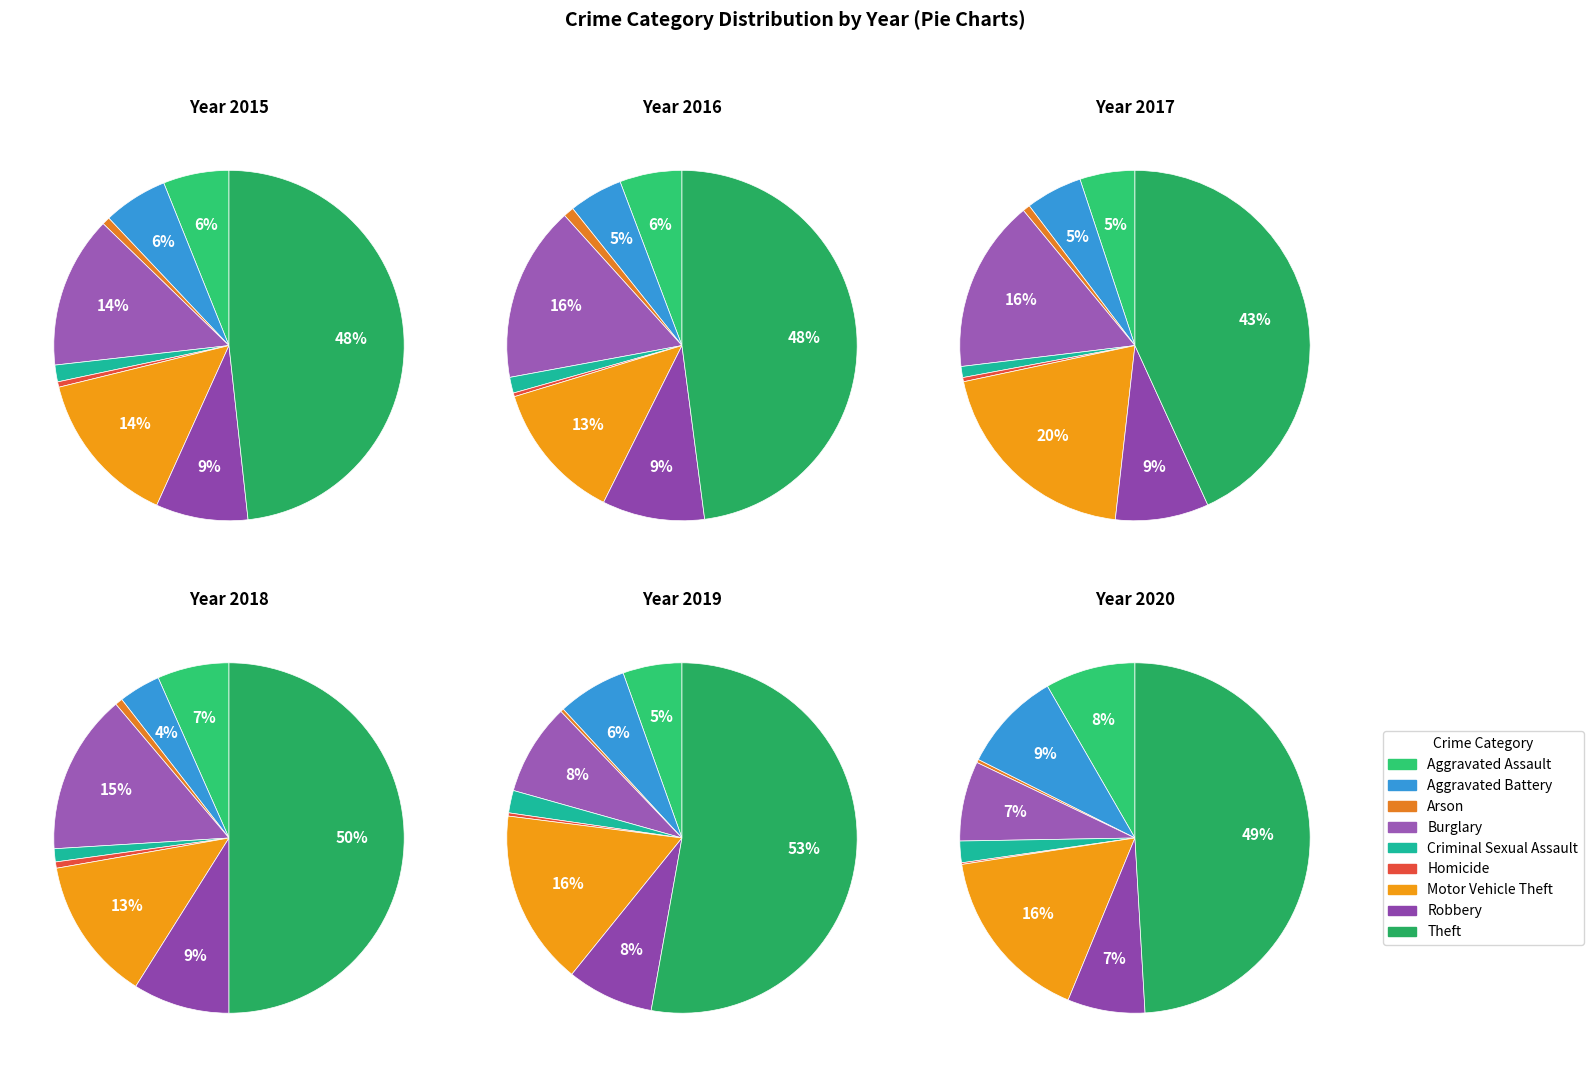

Which slice is the largest?

Theft